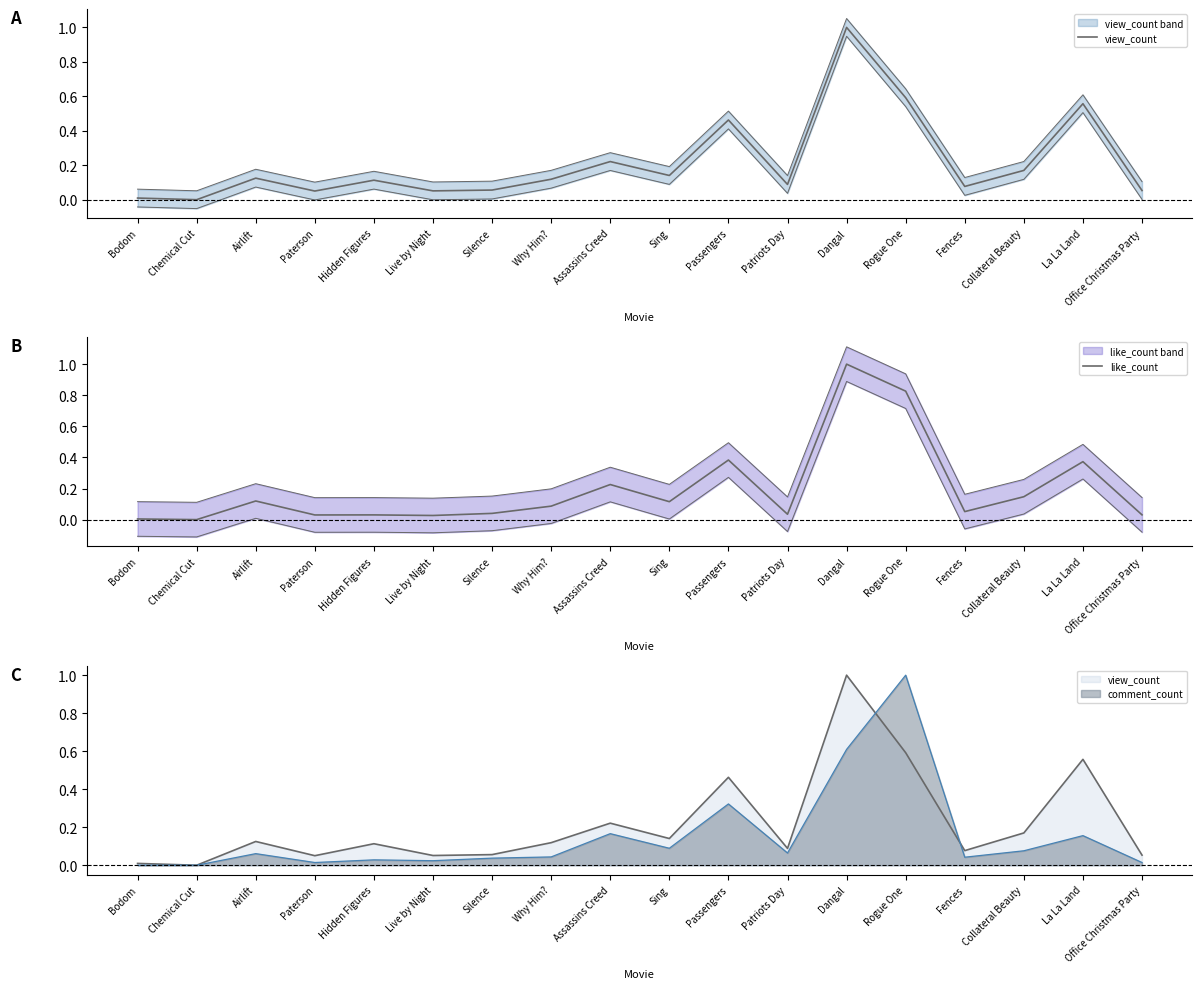

Reading left to right, transcribe all the data shown in this chart.

view_count: 0.0	0.0	0.1	0.1	0.1	0.1	0.1	0.1	0.2	0.1	0.5	0.1	1.0	0.6	0.1	0.2	0.6	0.1
like_count: 0.0	0.0	0.1	0.0	0.0	0.0	0.0	0.1	0.2	0.1	0.4	0.0	1.0	0.8	0.1	0.1	0.4	0.0